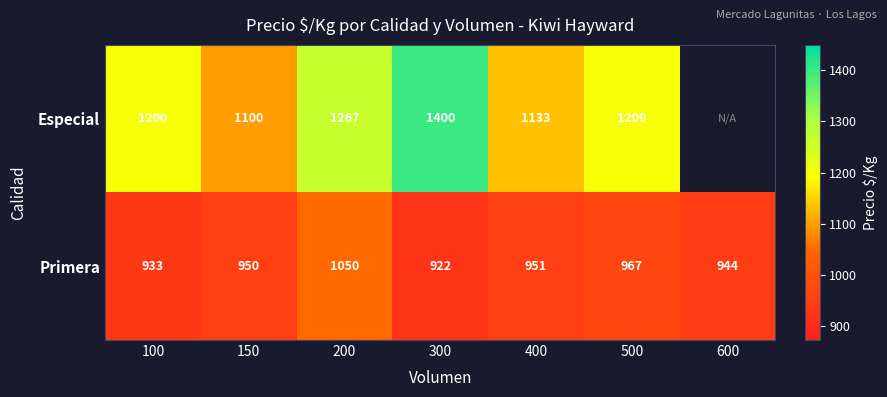

At which label is Primera closest to 986?

500